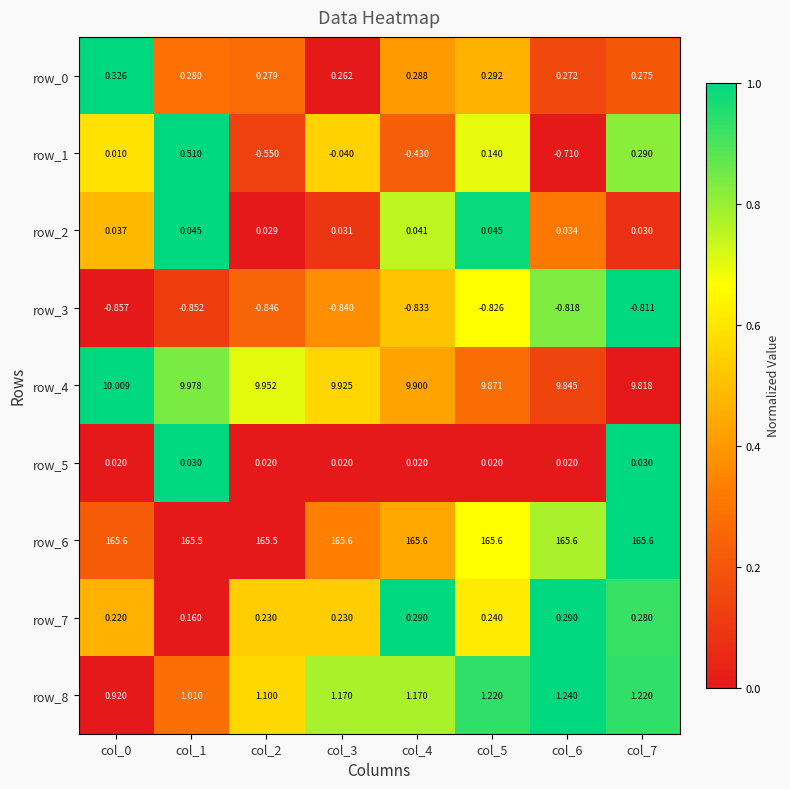

At which category is the sum across all series the highest?

col_7